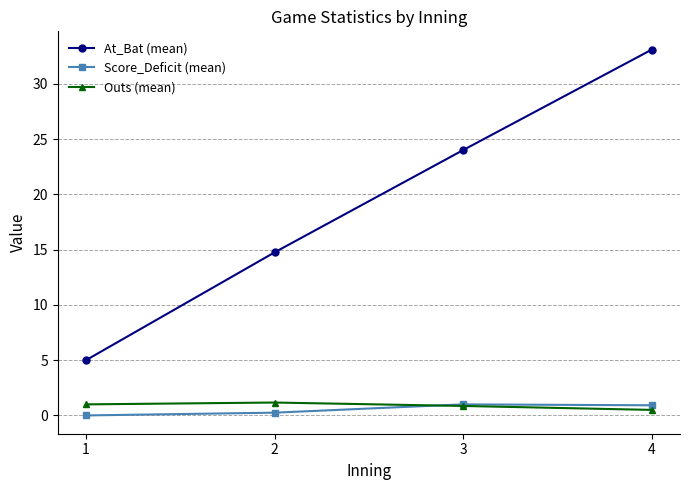

True or false: At_Bat (mean) has more than 1 interior local peaks.

False